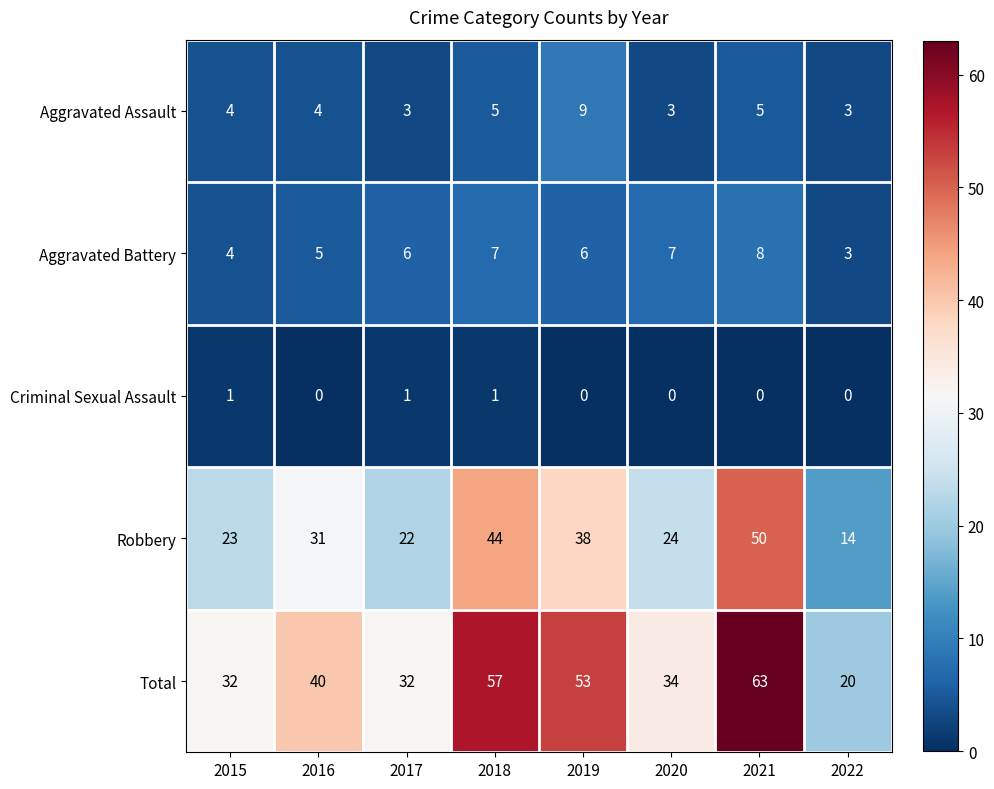

Read the Total value at 2016, to the nearest 10.

40